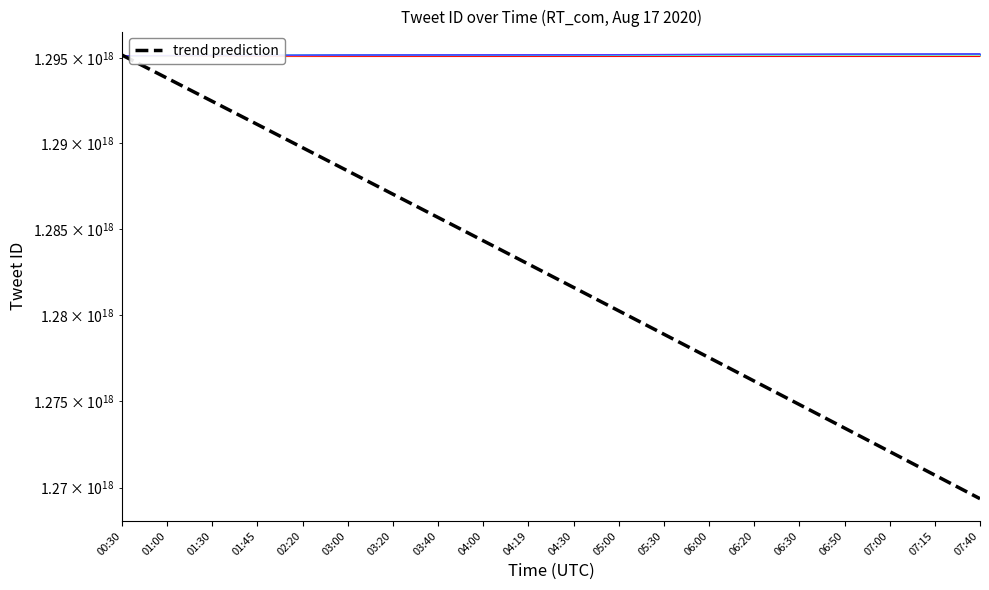

At which label does the data first exceed 1282953305991535360?

00:30